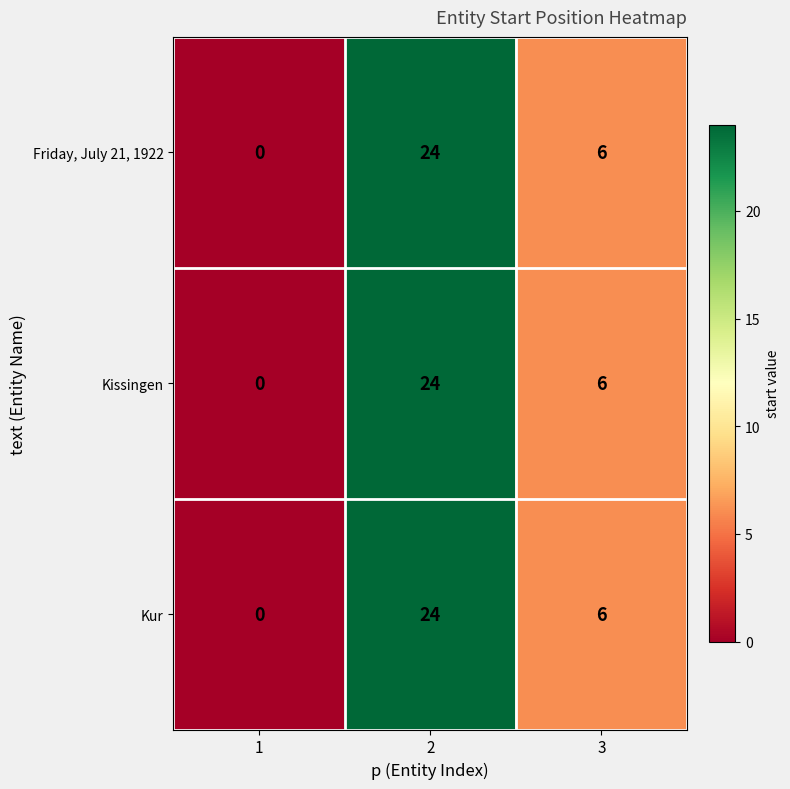

How many series are shown in this chart?

3